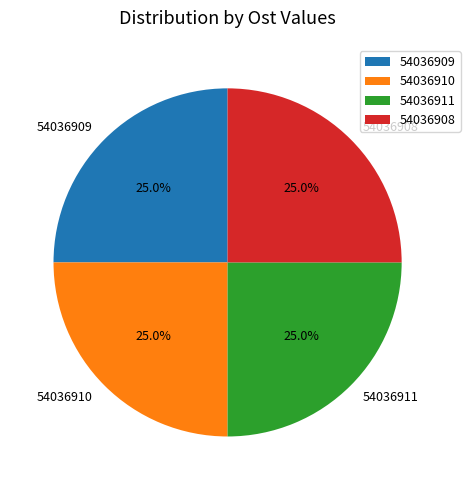

How many segments does this pie chart have?

4